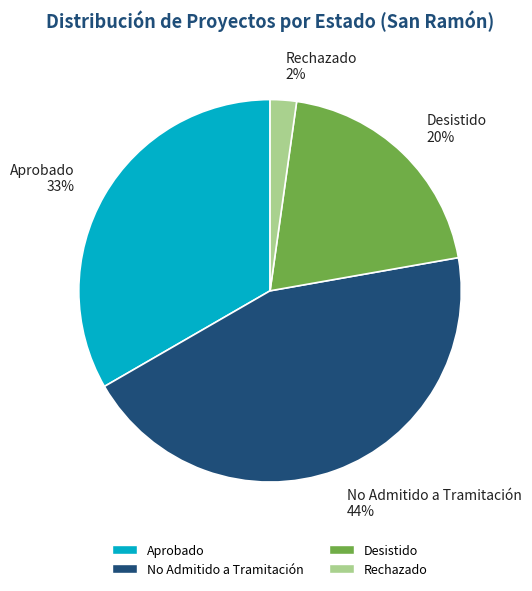

How many slices are in this pie chart?

4